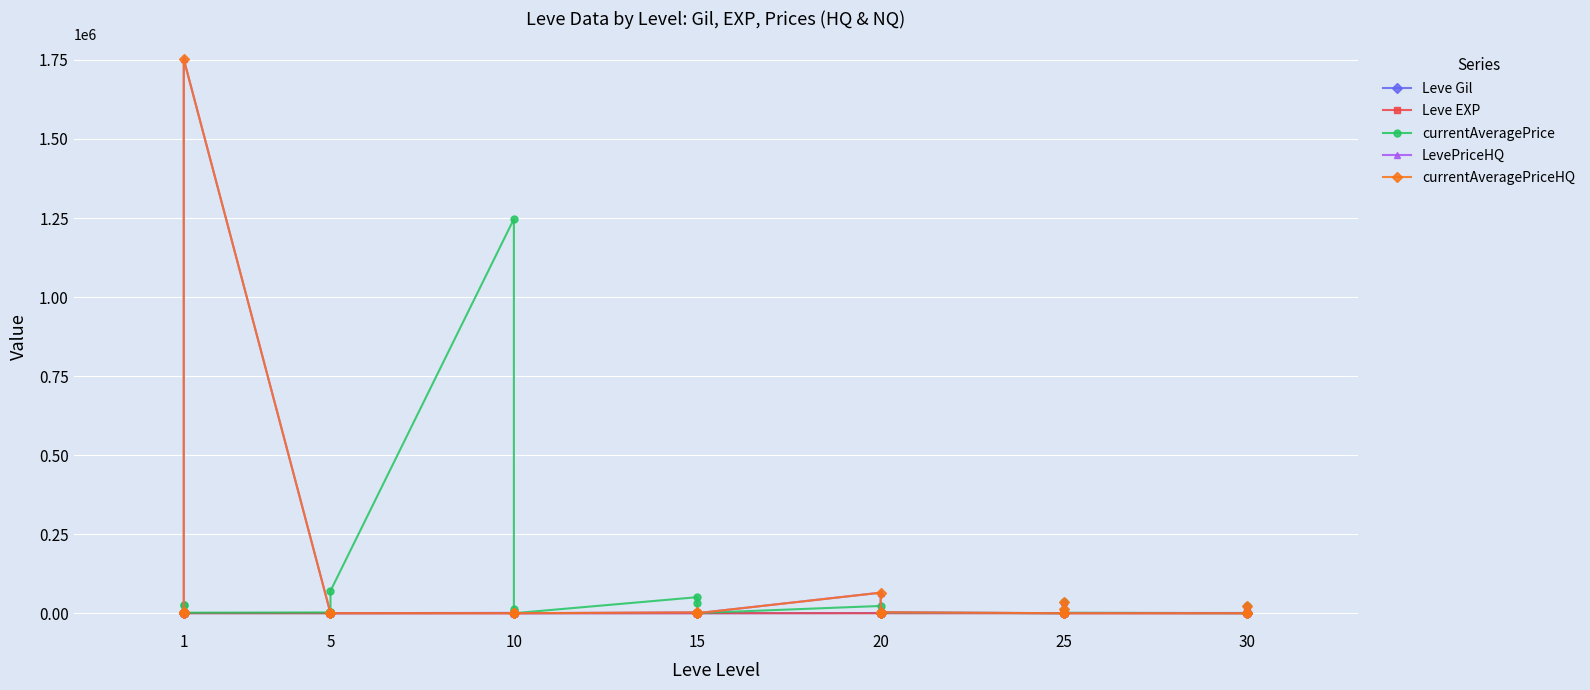

Which series has the largest range (max minus min)?

LevePriceHQ